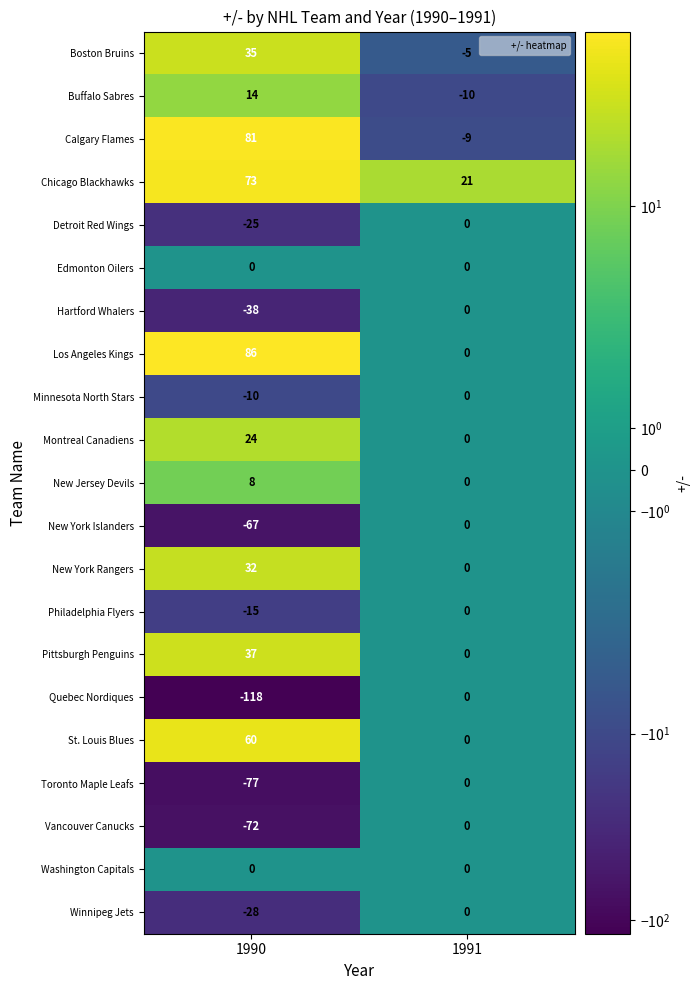

Is it true that Hartford Whalers equals 0 at 1991?

True